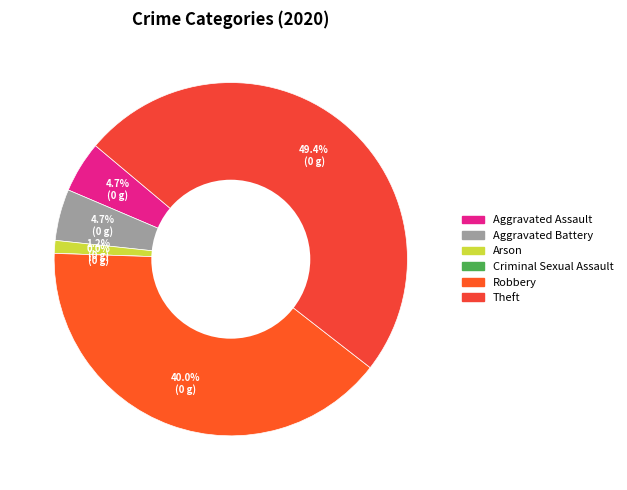

What is the ratio of the value at Theft to the value at Aggravated Battery?

10.5